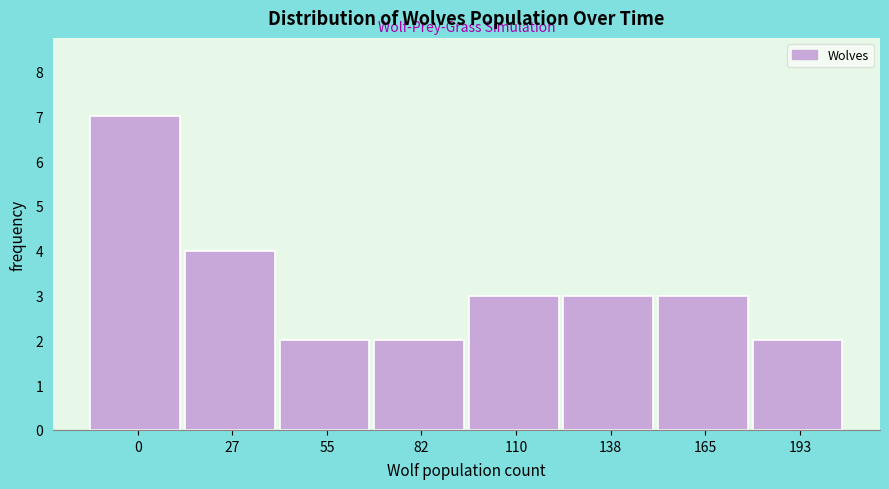

Reading left to right, extract all data points from this chart.

0=7	27=4	55=2	82=2	110=3	138=3	165=3	193=2